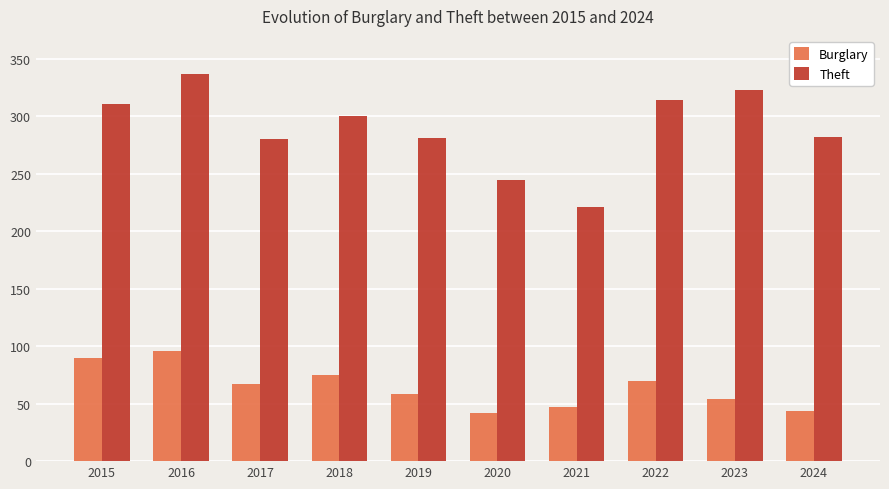

What is the spread (max minus min) of values at 2019?

223